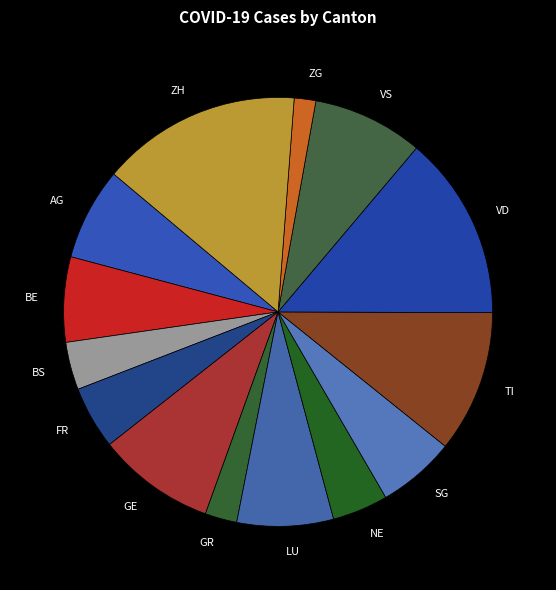

Do AG and VS together represent more than half of the pie?

No